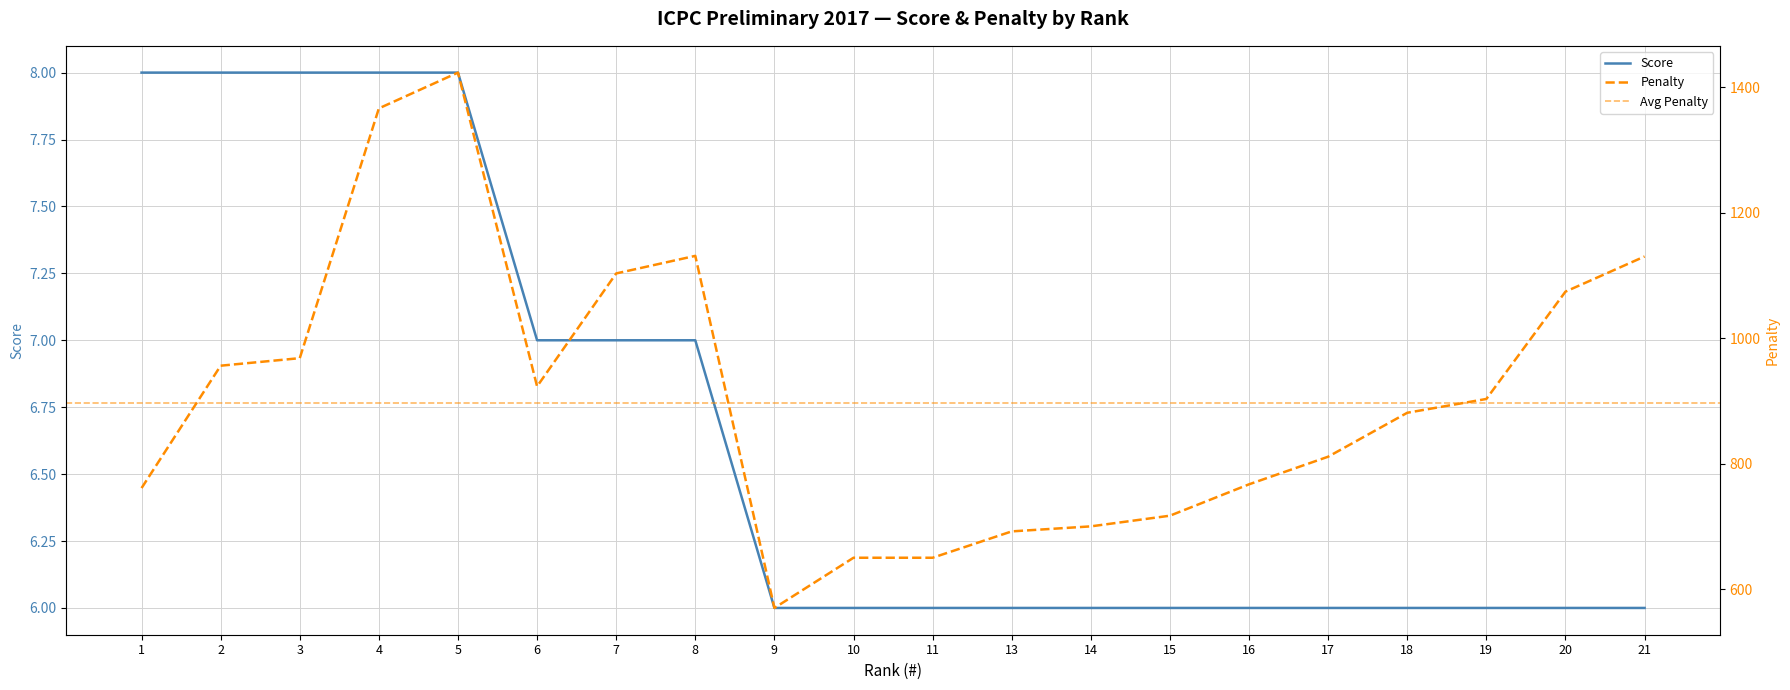

True or false: Score and Penalty (avg per score group) cross at least once.

False